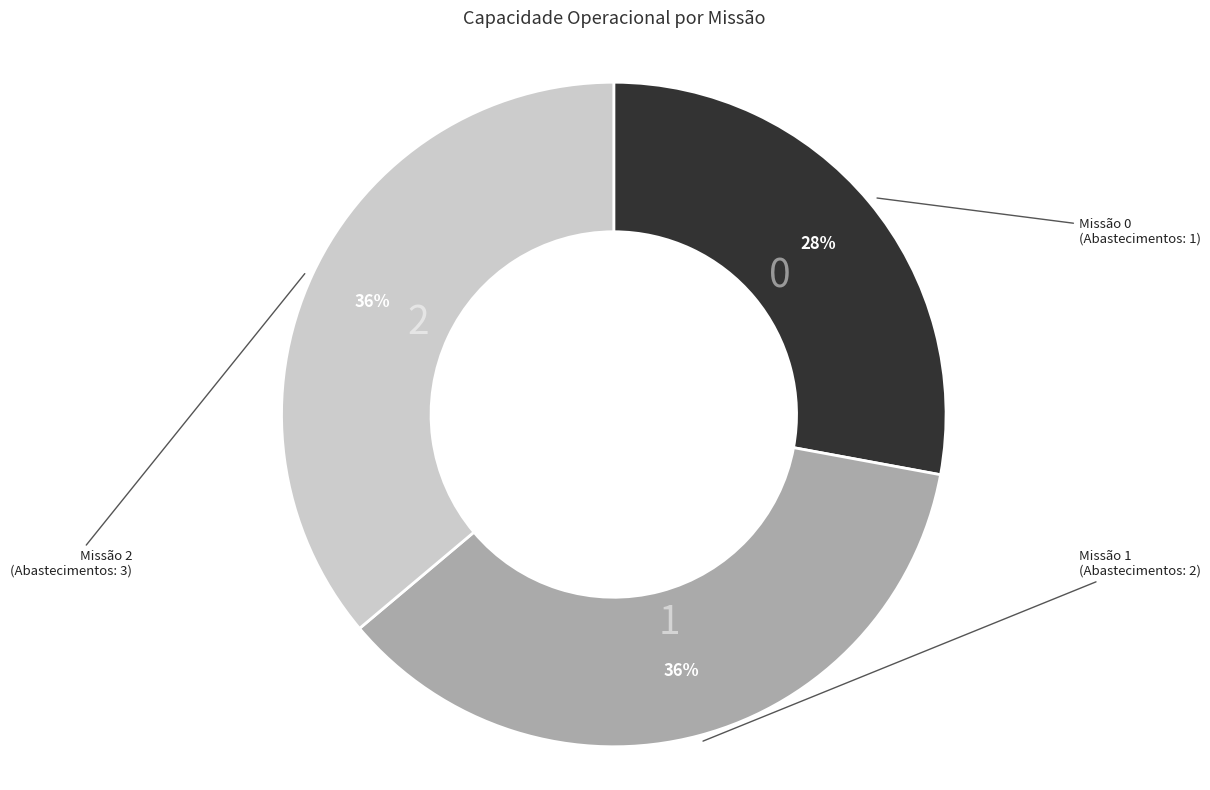

To the nearest percent, what is the difference between the largest and smallest slice percentages?

8%